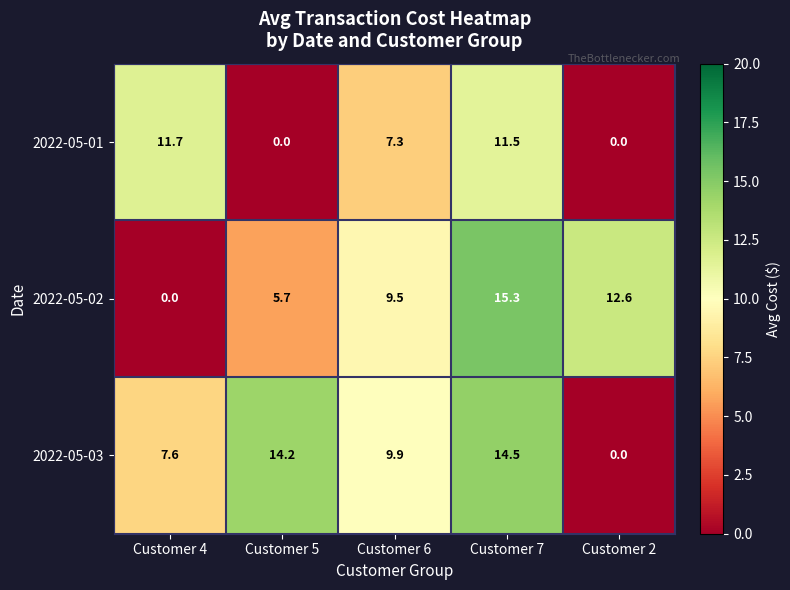

What is the difference between the maximum and minimum values in the 2022-05-01 series?

11.7